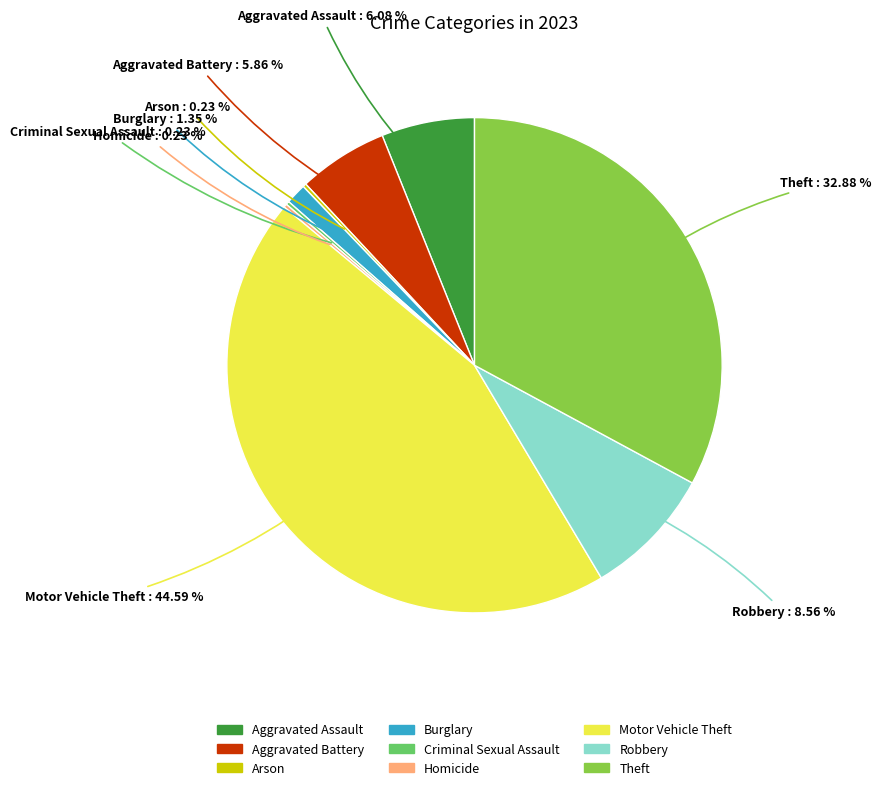

Combined, do Robbery and Motor Vehicle Theft account for over 50%?

Yes